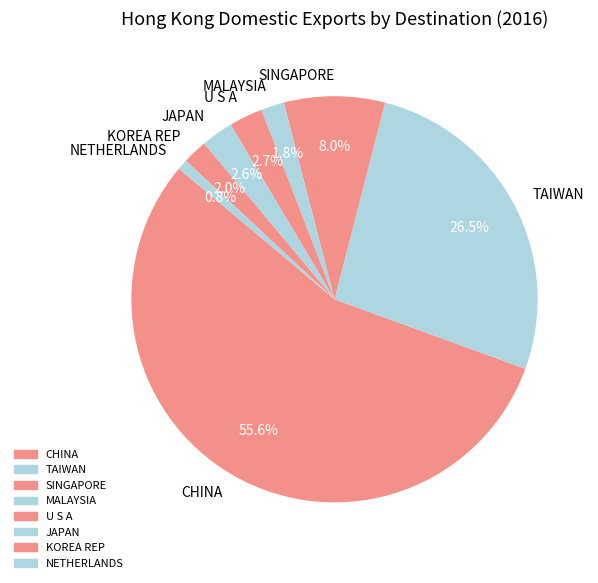

Do SINGAPORE and JAPAN together represent more than half of the pie?

No